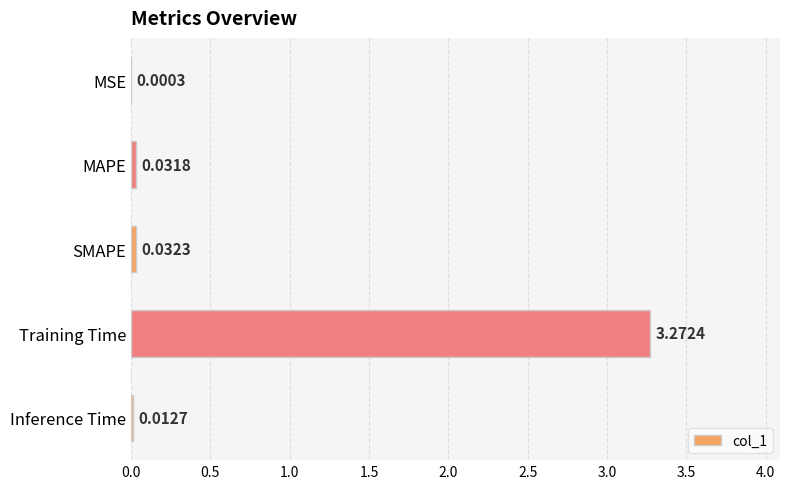

Which category has the highest value across all series?

Training Time